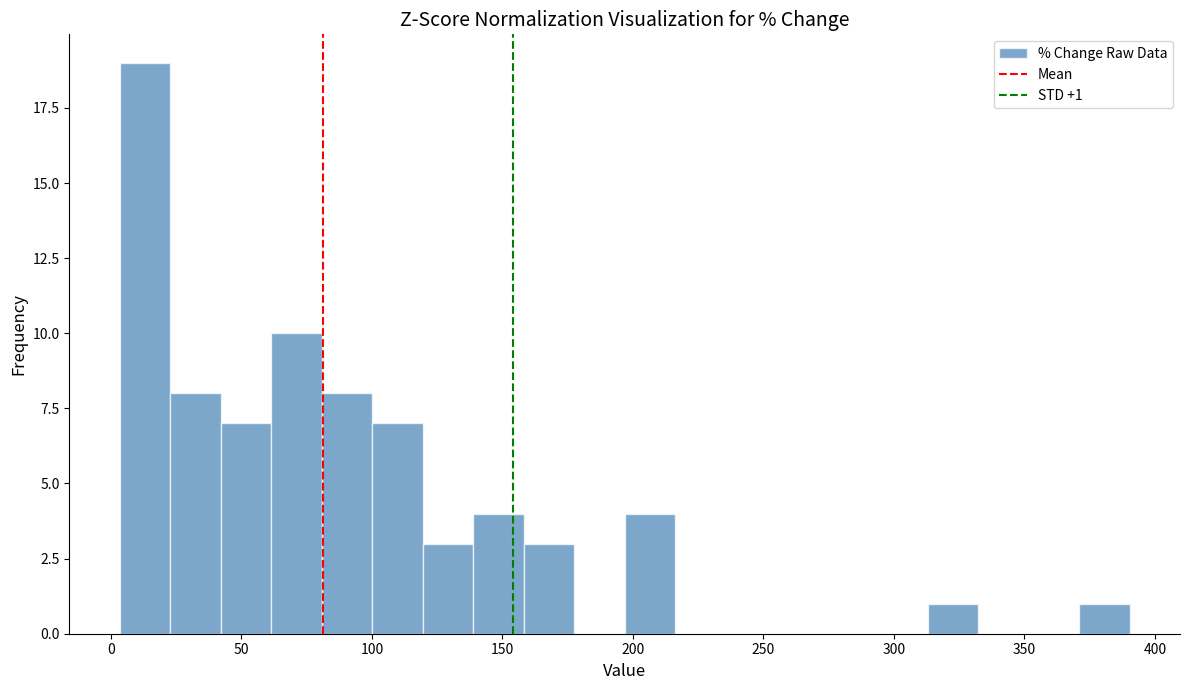

Read against the x-axis, roughly where is the centre of the tallest bar?

15